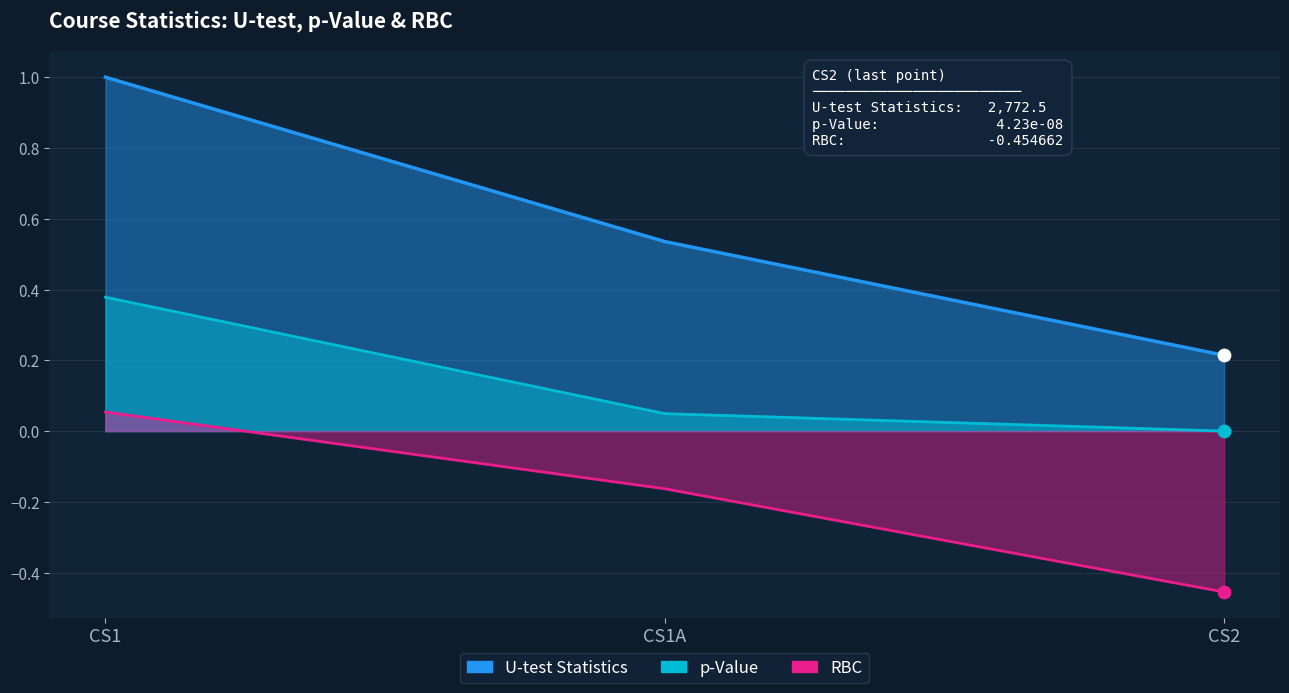

Is the value of p-Value at CS2 greater than the value of U-test Statistics at CS1A?

No